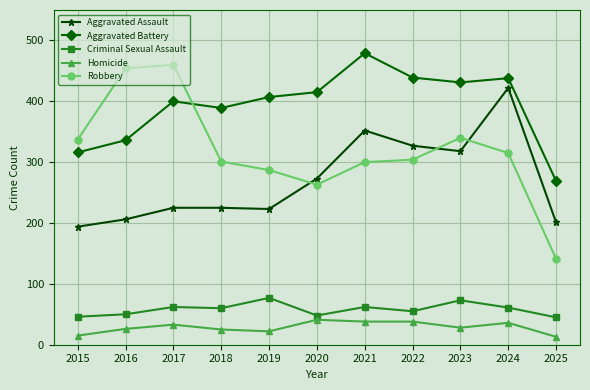

What are all the series names shown in the legend?

Aggravated Assault, Aggravated Battery, Criminal Sexual Assault, Homicide, Robbery